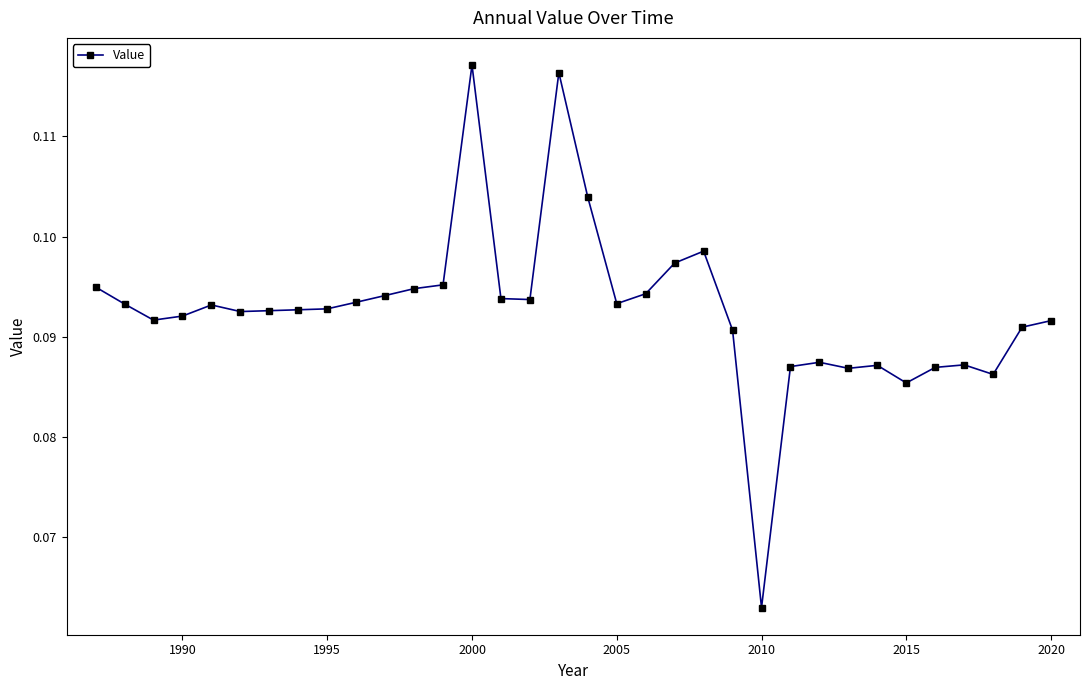

What is the sum of all values?

3.2